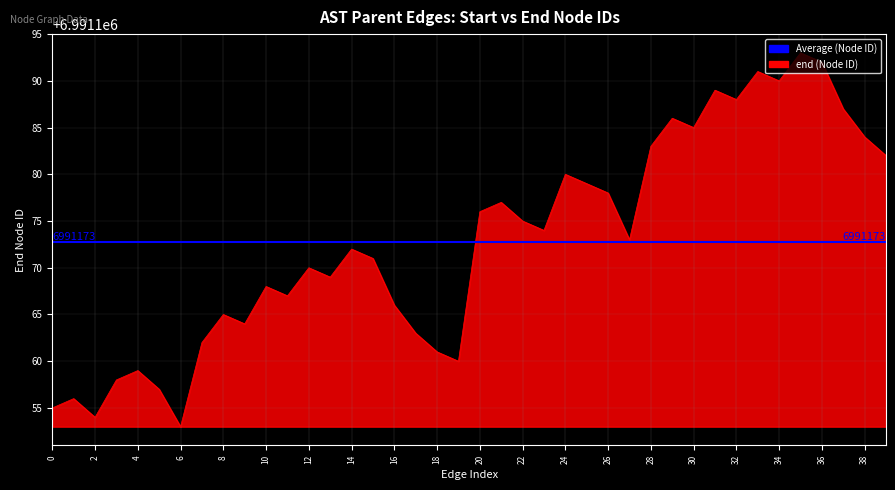

What is the smallest value displayed?

6991153